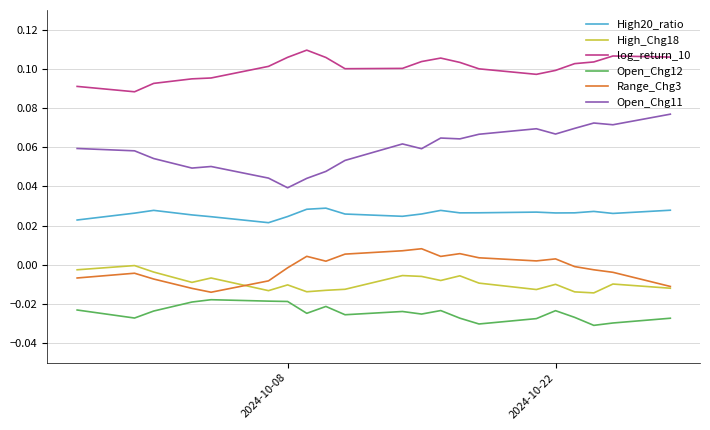

True or false: High_Chg18 and Open_Chg12 cross at least once.

False